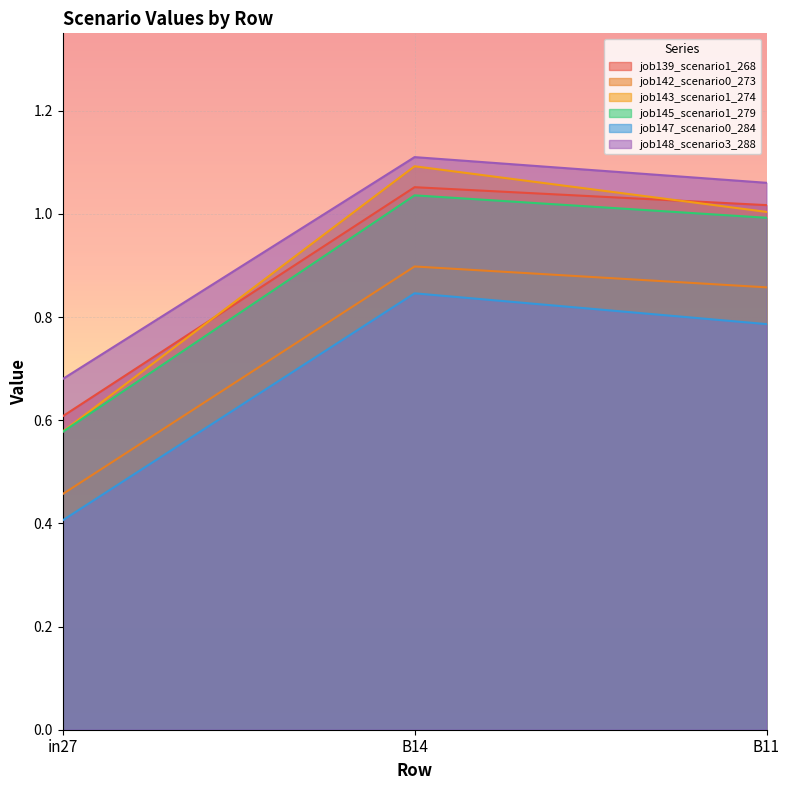

True or false: job148_scenario3_288 has a value of 0.2 at in27.

False